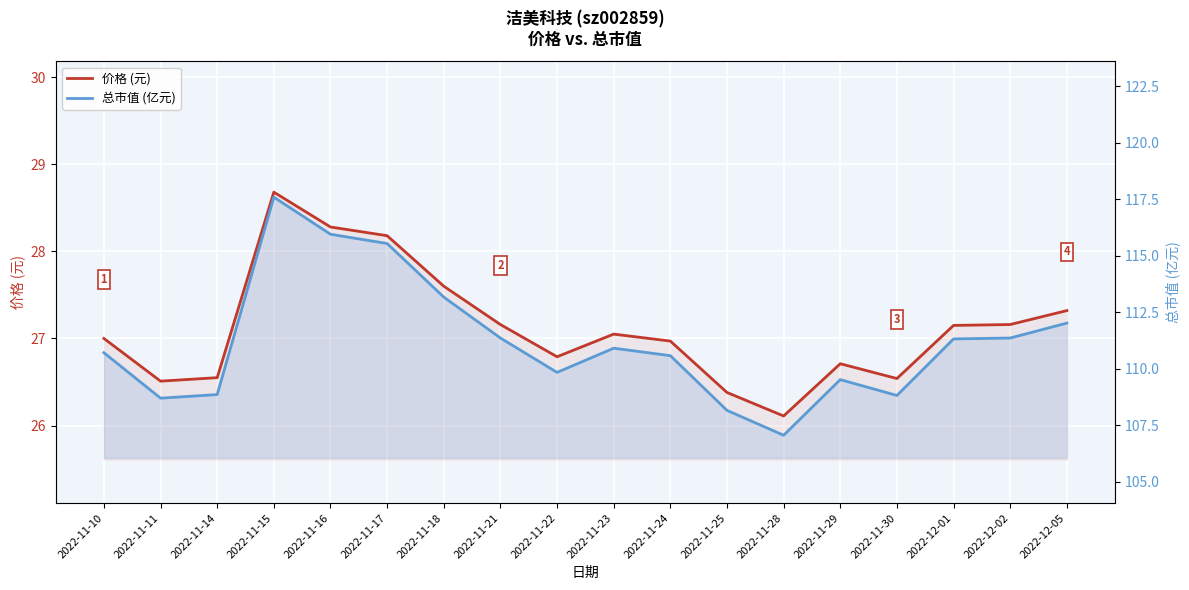

True or false: 价格 (元) has more than 0 interior local peaks.

True